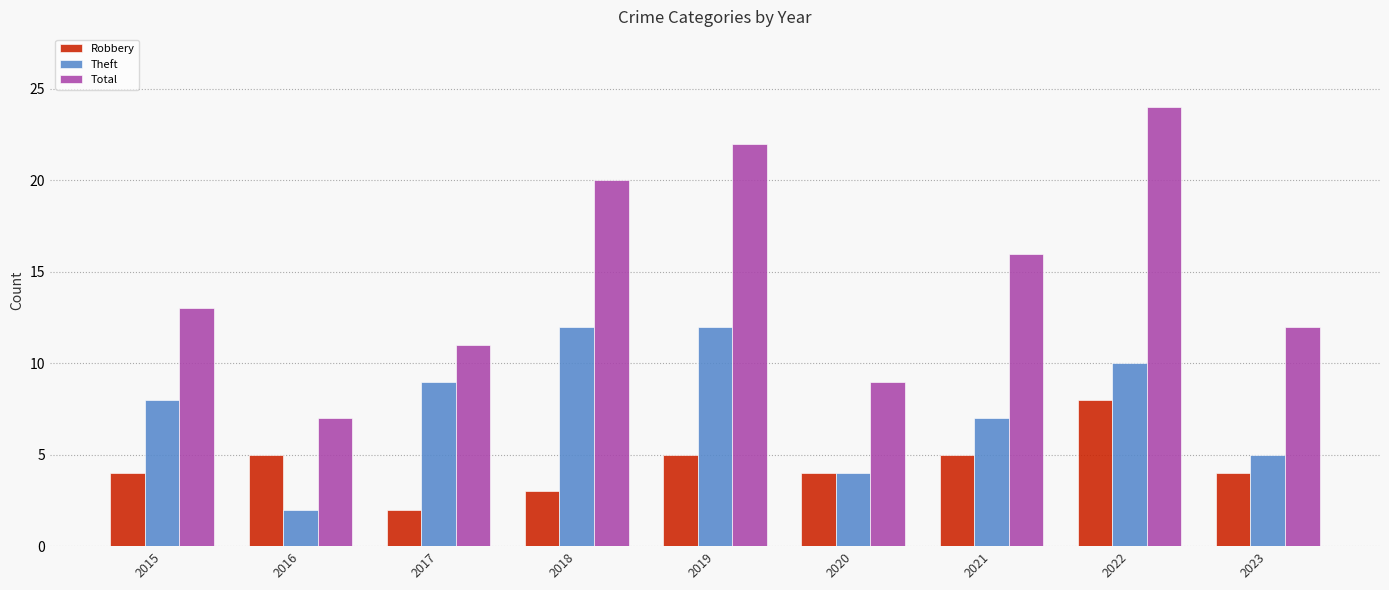

Which series has the widest spread of values?

Total